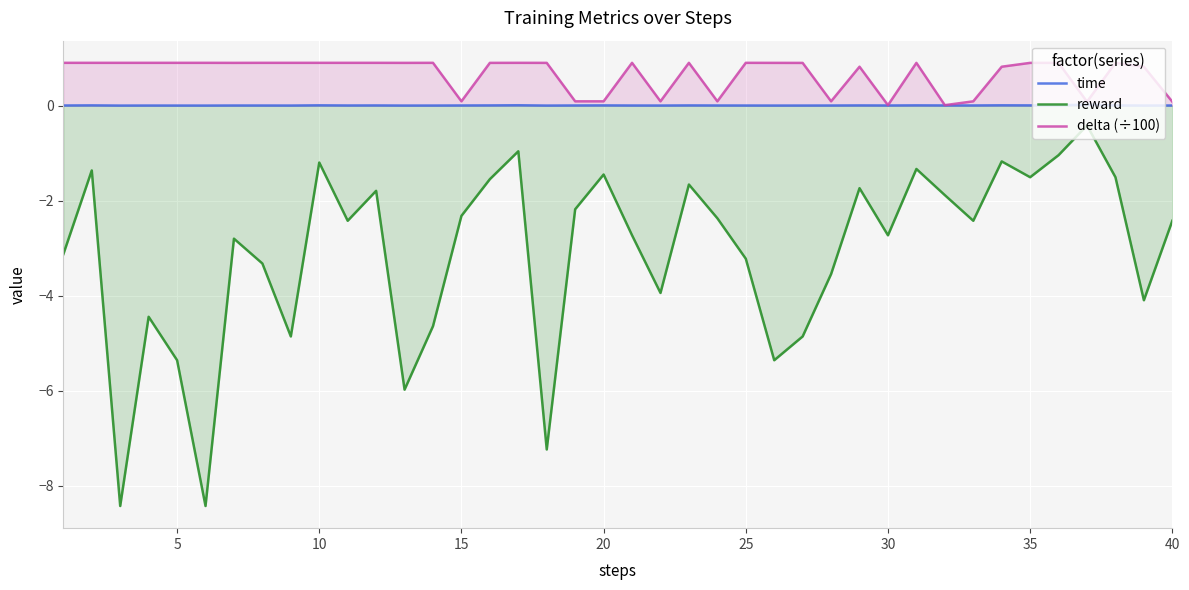

True or false: delta (÷100) has a value of 0.9 at 35.

True